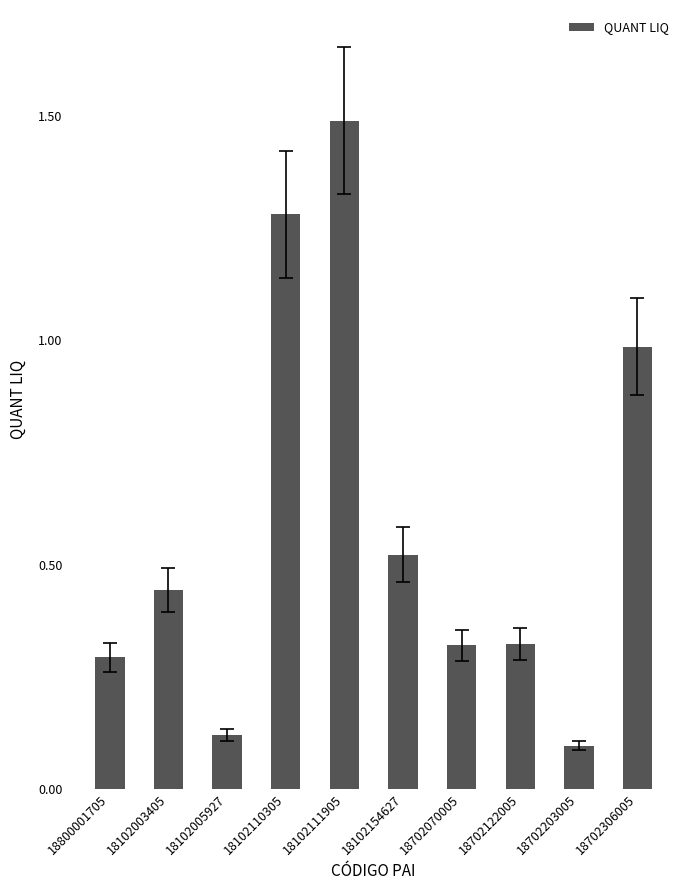

The chart shows a value of 0.2 at 18702122005. True or false?

False